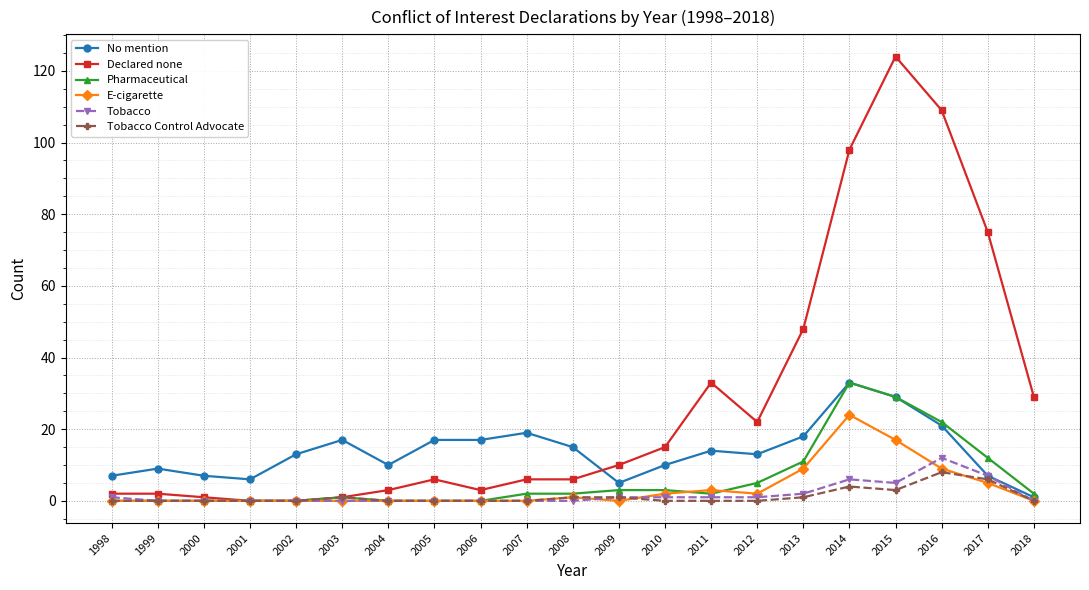

In E-cigarette, how many points are higher than both neighbors (excluding endpoints)?

3